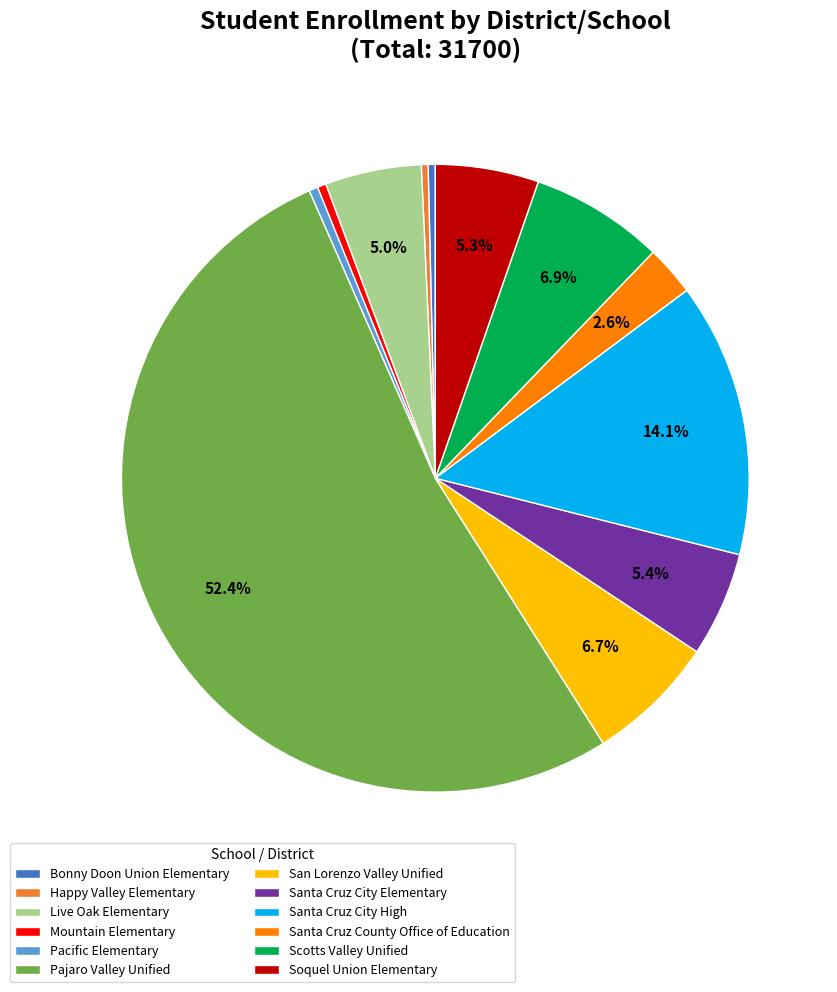

What percentage is the Soquel Union Elementary slice, to the nearest percent?

5%